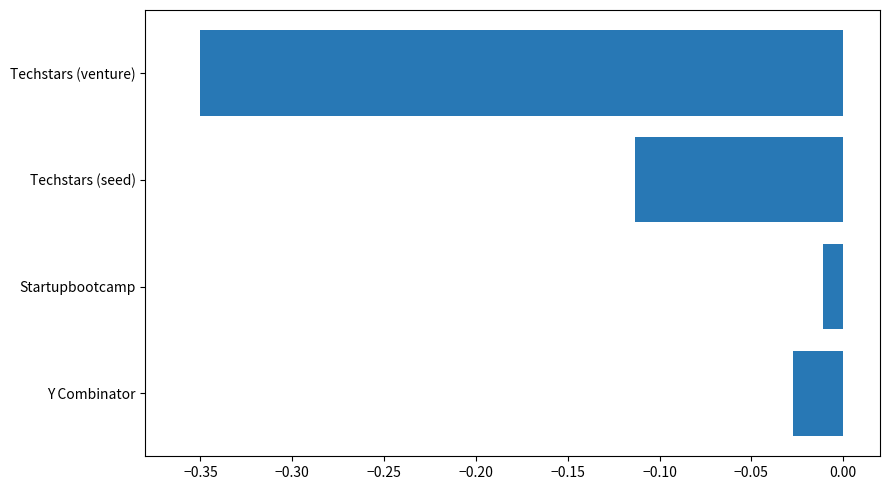

The chart shows a value of -0.1 at Techstars (venture). True or false?

False